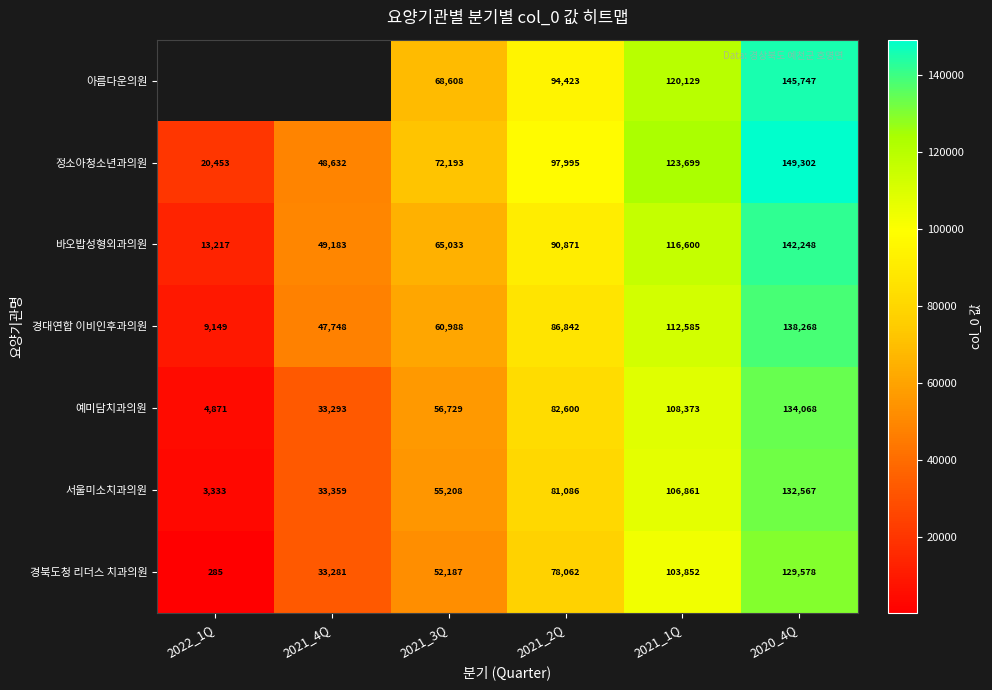

What is the total value across all series at 2020_4Q?

971778